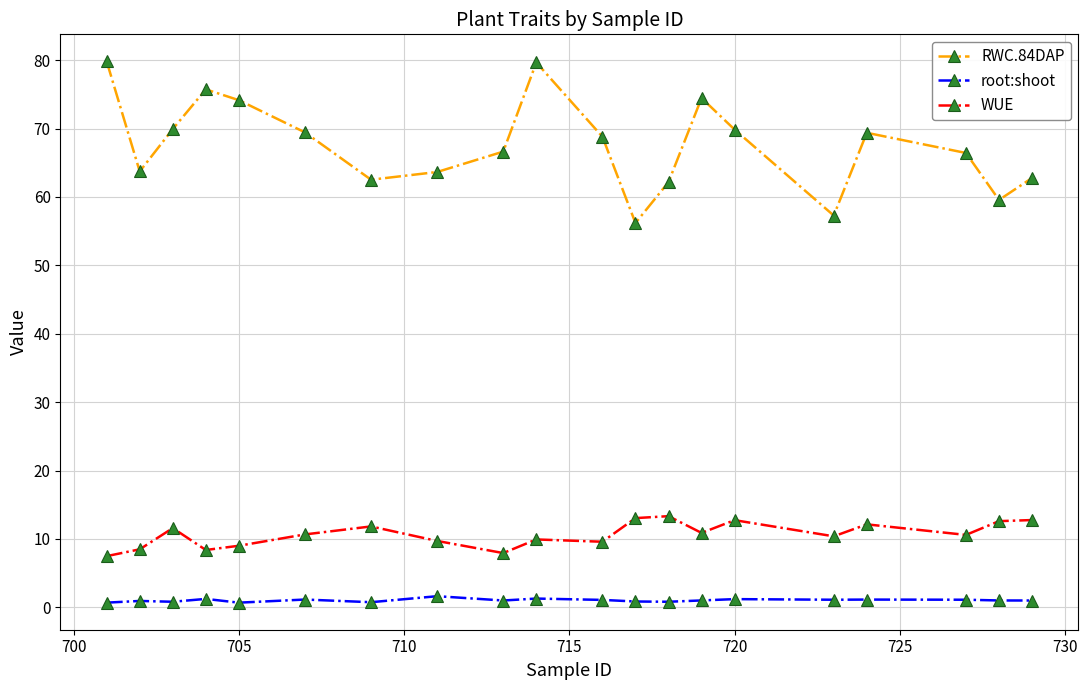

List the series in order of their peak value, lowest first.

root:shoot, WUE, RWC.84DAP